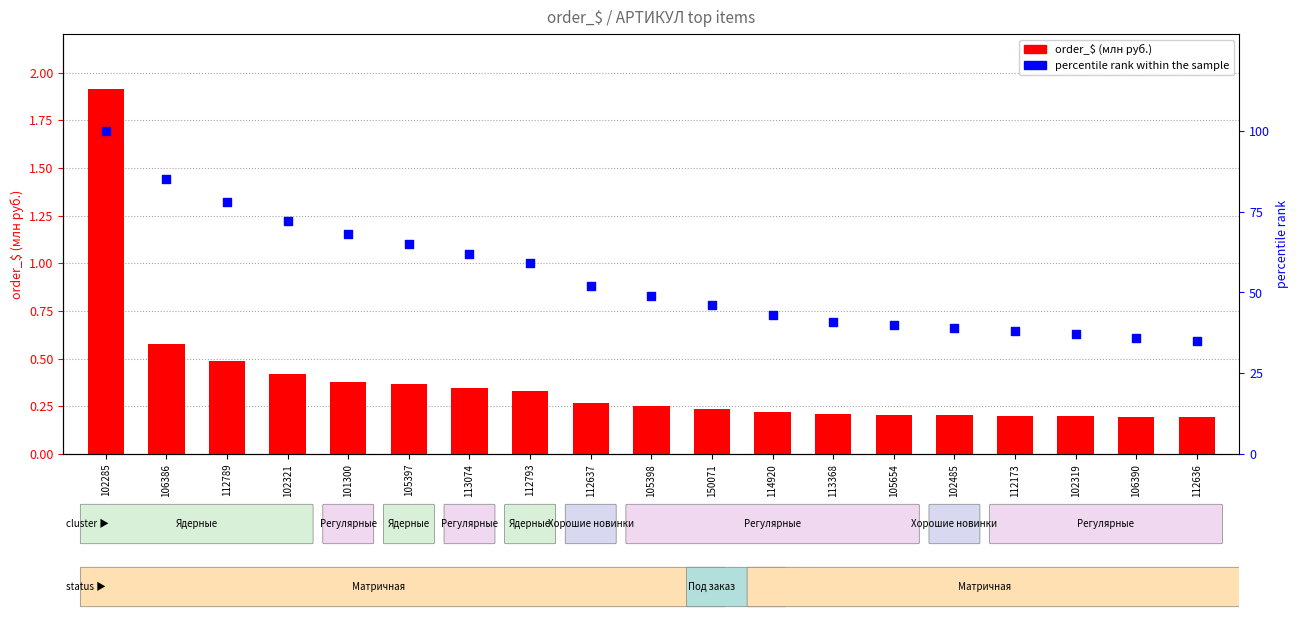

Which series reaches the maximum Y coordinate?

percentile rank within the sample